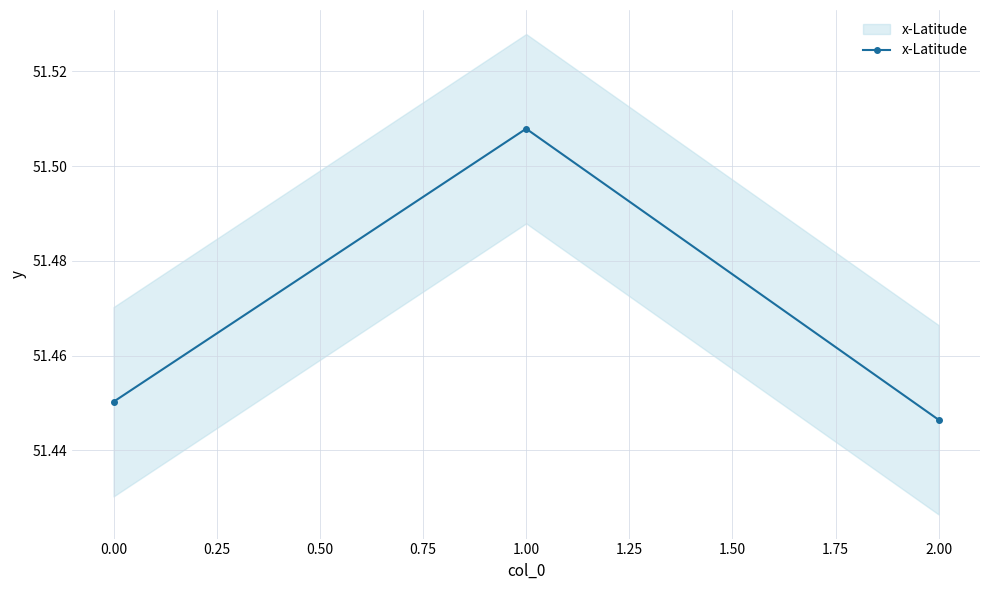

What value does the data have at 2.00?

51.4